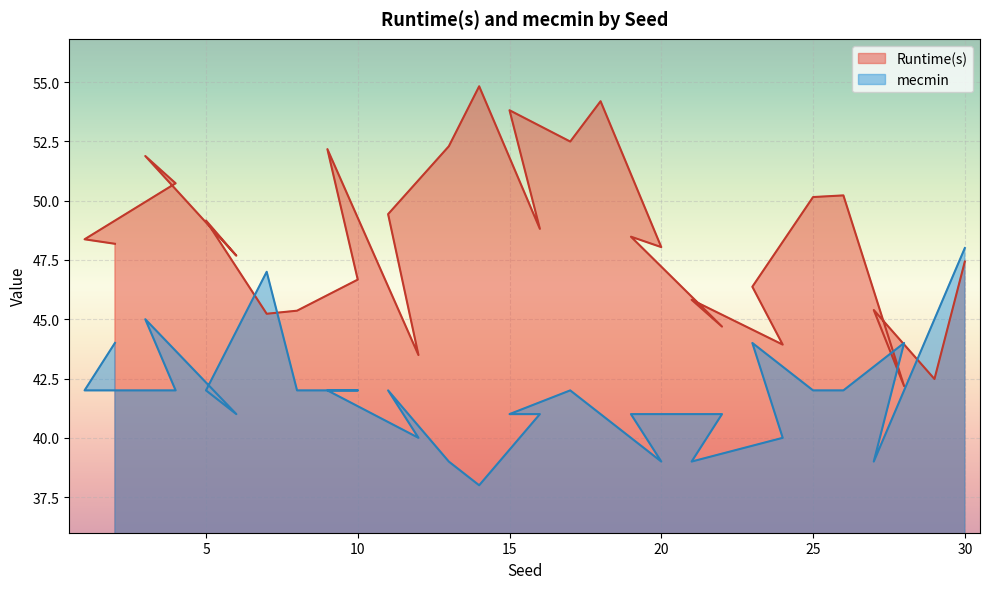

Does the chart display data point markers on the line(s)?

No